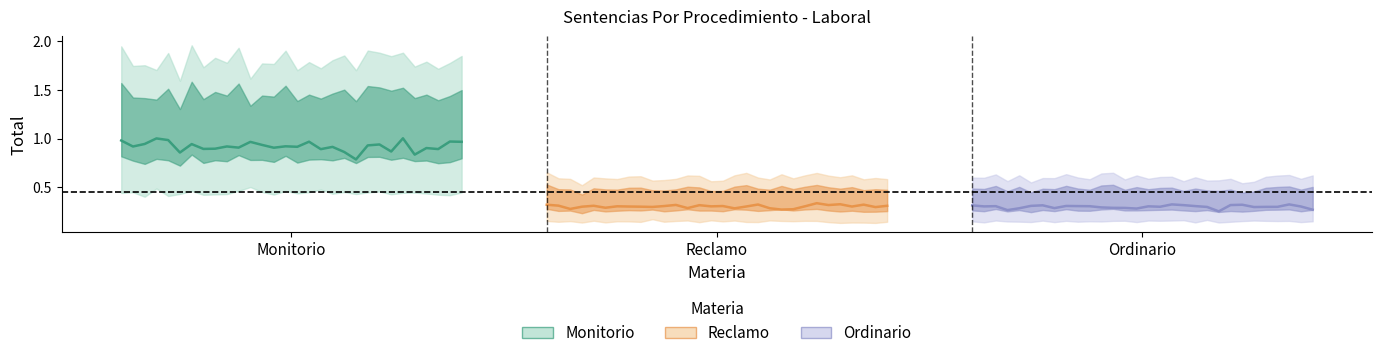

What position from the right is 6?

24